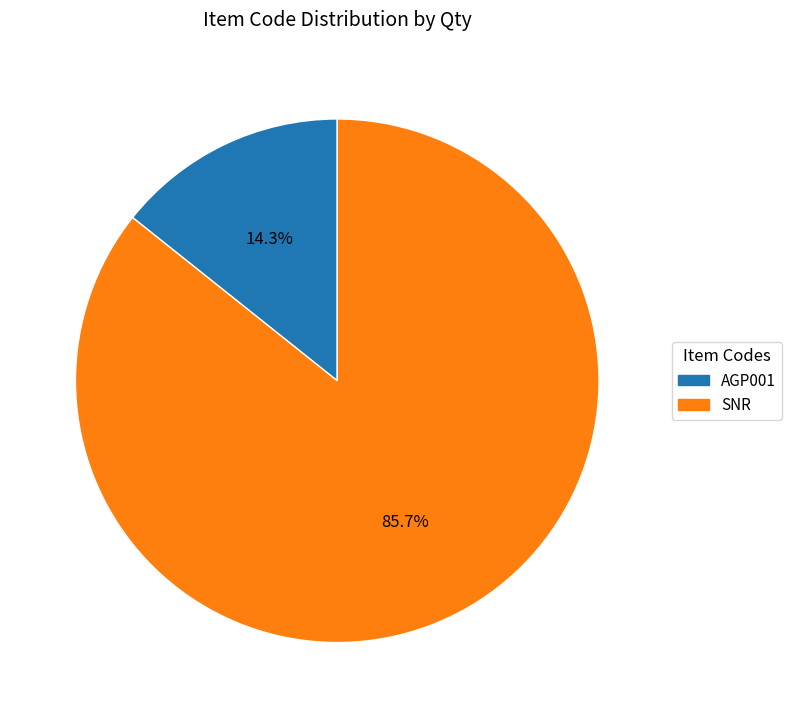

What is the total percentage of AGP001 and SNR?

100.0%